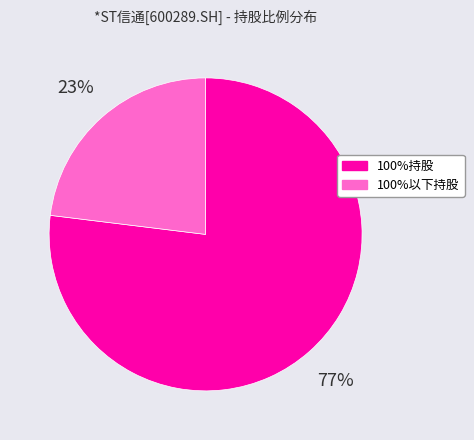

Which has a higher value, 100%以下持股 or 100%持股?

100%持股